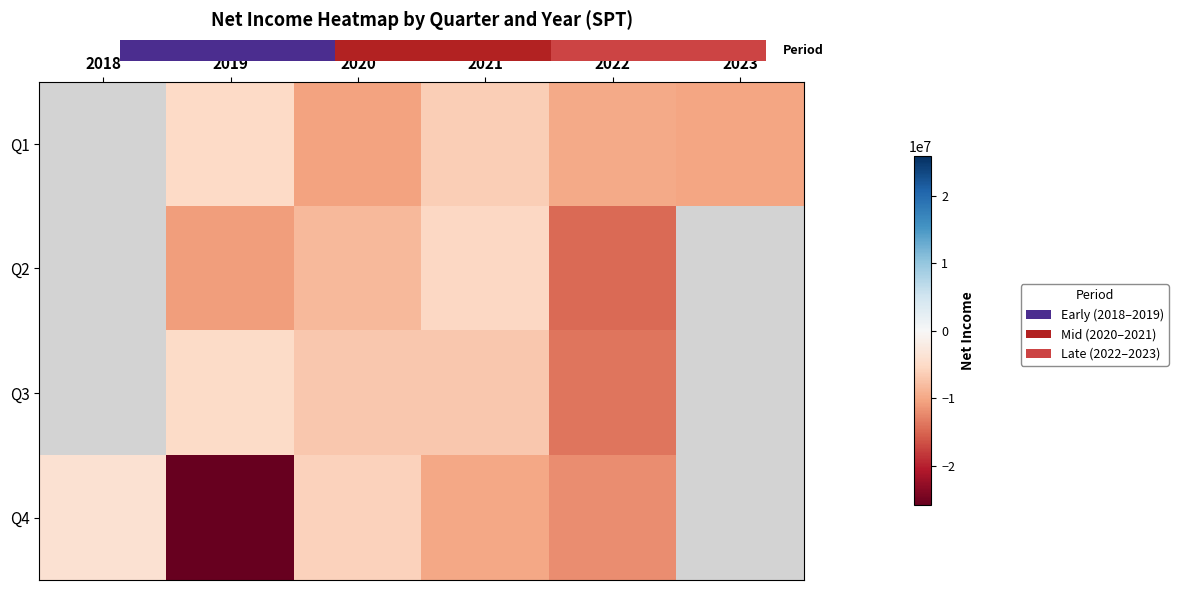

What is the highest value of the Q4 series?

-3974000.0